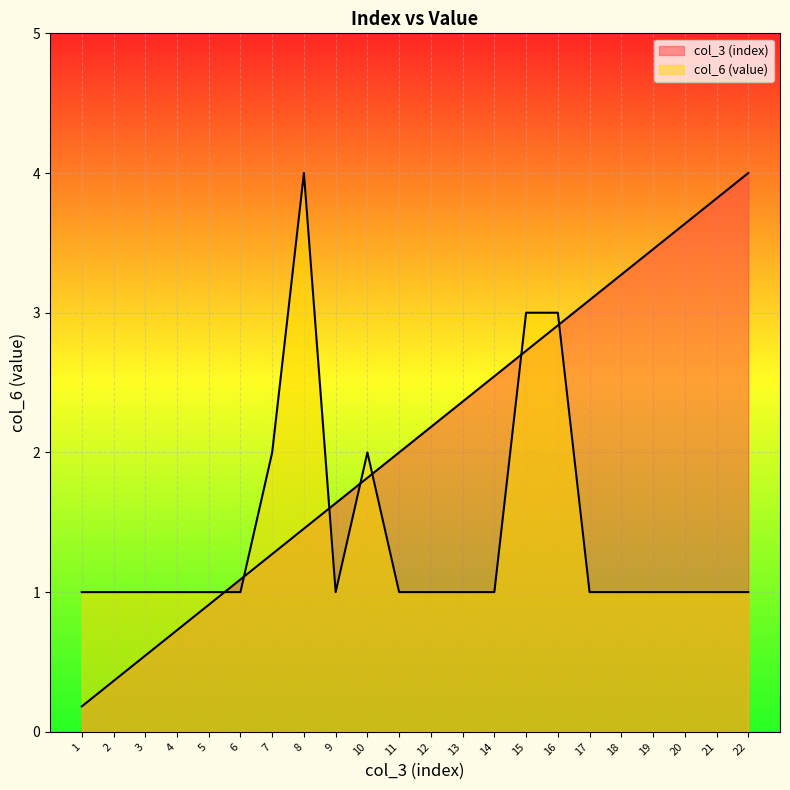

Rank the series by their average value, from lowest to highest.

col_6 (value), col_3 (index)